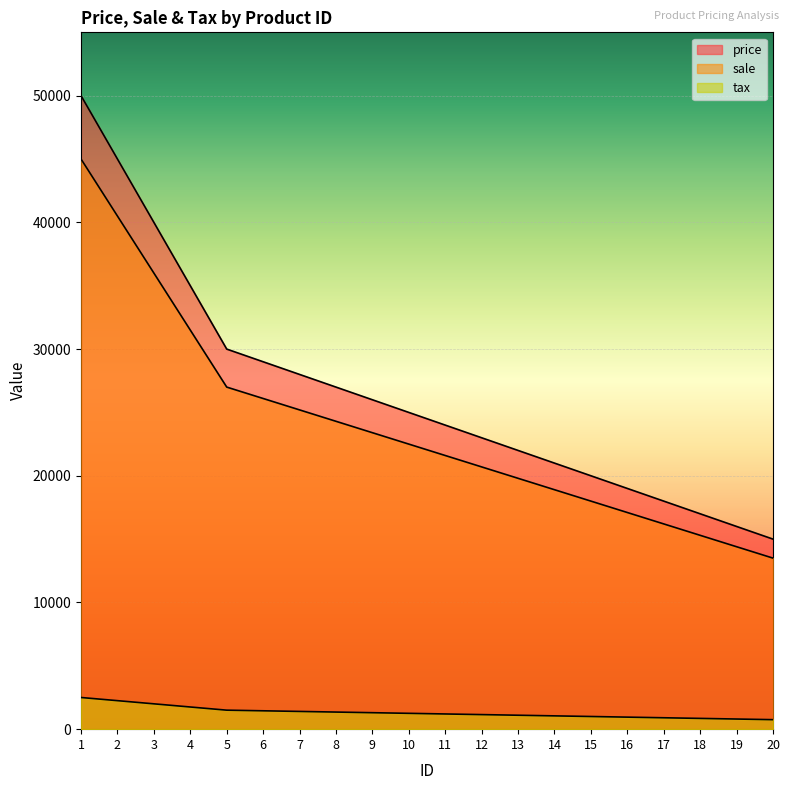

Between 20 and 13, which is larger?

13